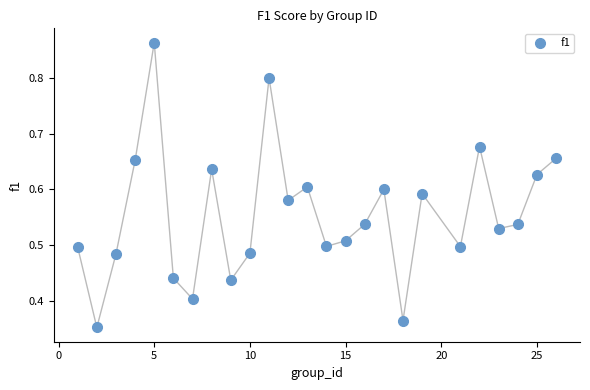

What is the range of X values (max minus min)?

25.0